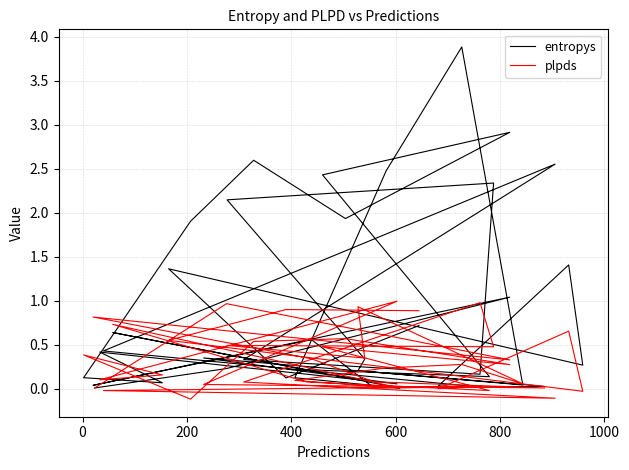

In entropys, how many points are lower than both neighbors (excluding endpoints)?

12